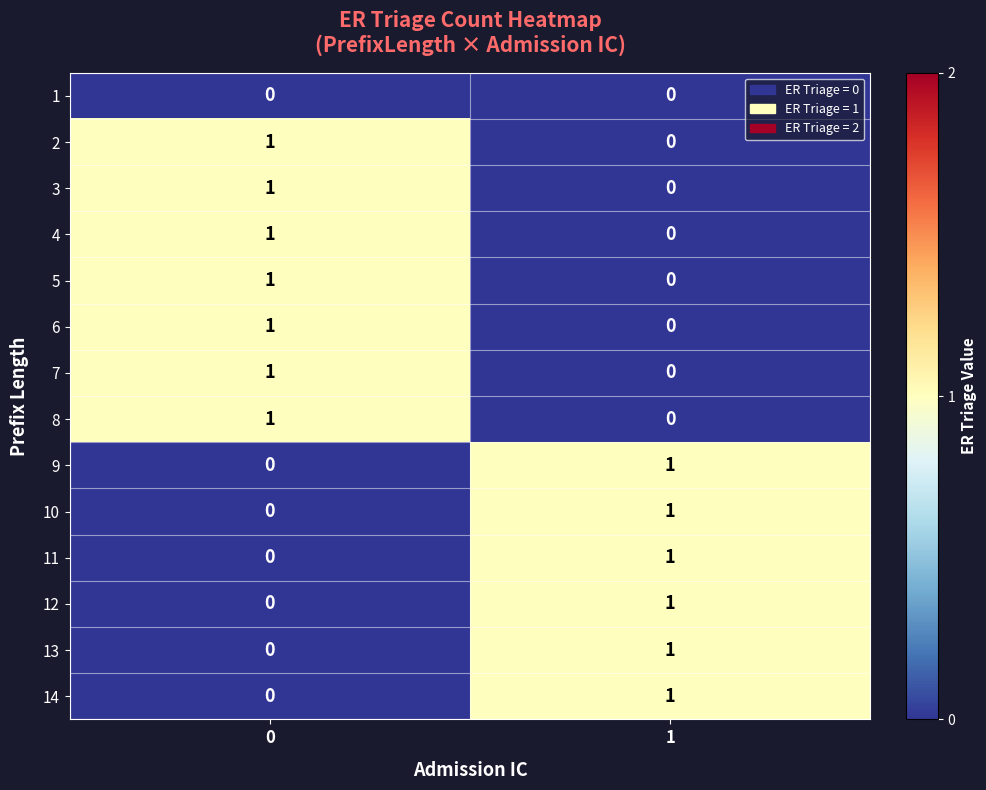

Reading left to right, extract all data points from this chart.

1: 0=0	1=0
2: 0=1	1=0
3: 0=1	1=0
4: 0=1	1=0
5: 0=1	1=0
6: 0=1	1=0
7: 0=1	1=0
8: 0=1	1=0
9: 0=0	1=1
10: 0=0	1=1
11: 0=0	1=1
12: 0=0	1=1
13: 0=0	1=1
14: 0=0	1=1